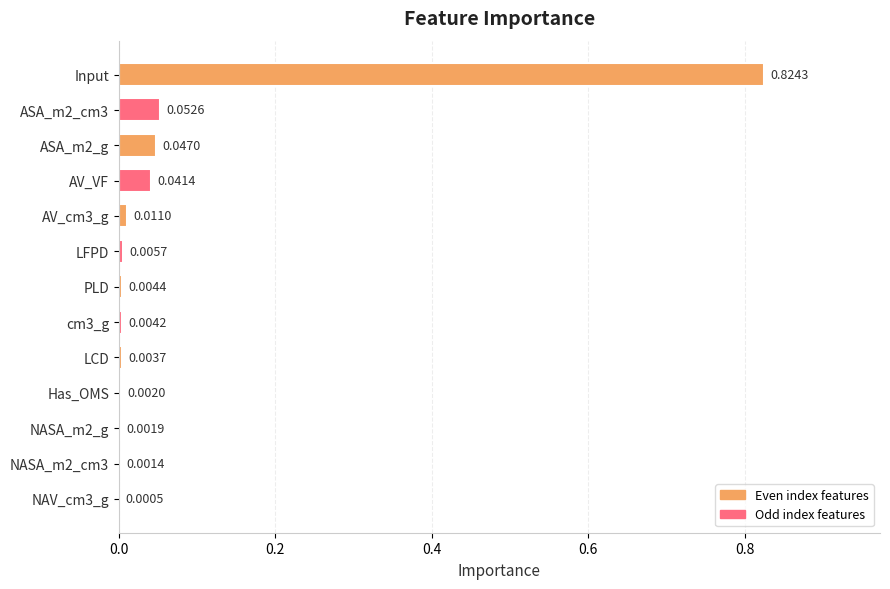

What is the sum of all values?

1.0